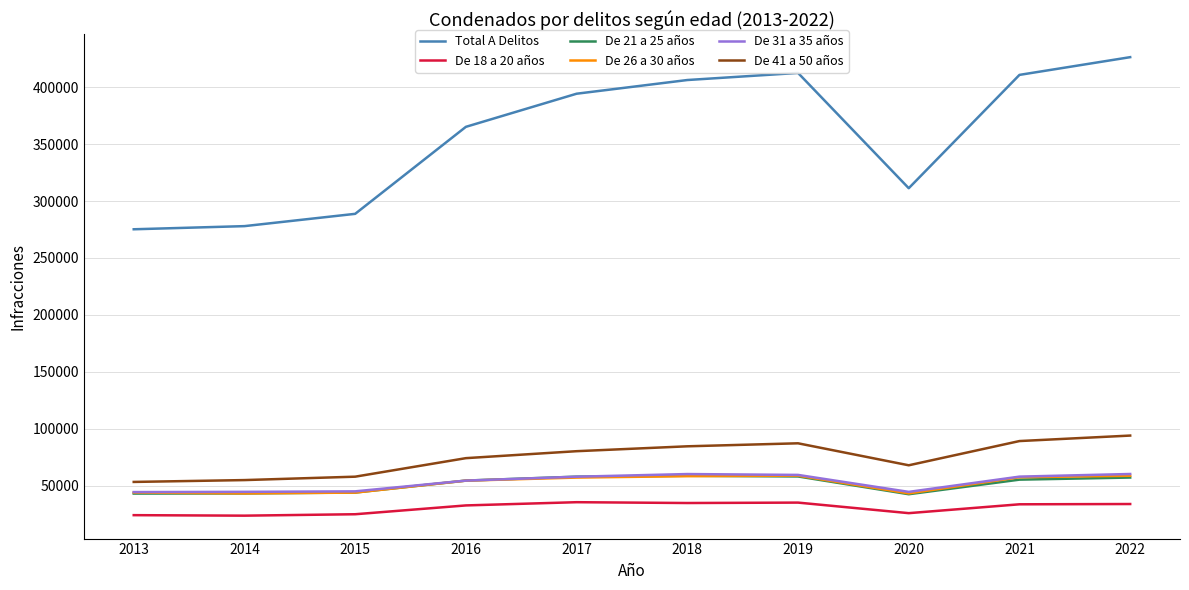

True or false: De 31 a 35 años and Total A Delitos cross at least once.

False